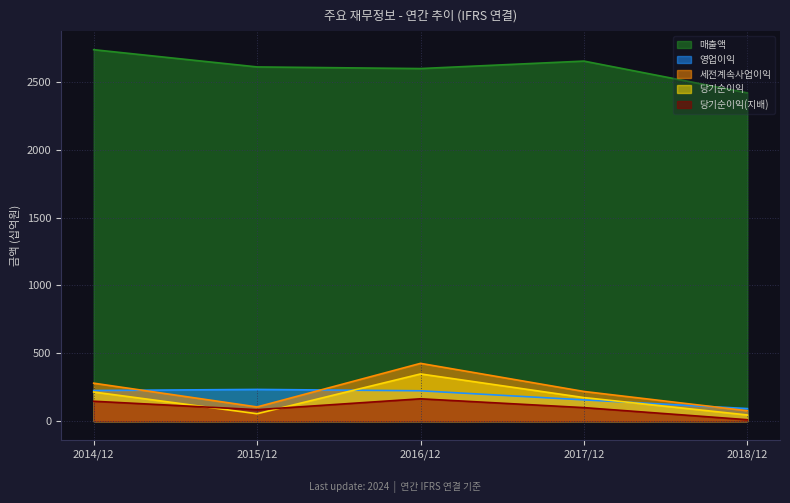

What is the value of the 세전계속사업이익 point at the 2nd from the left?

105